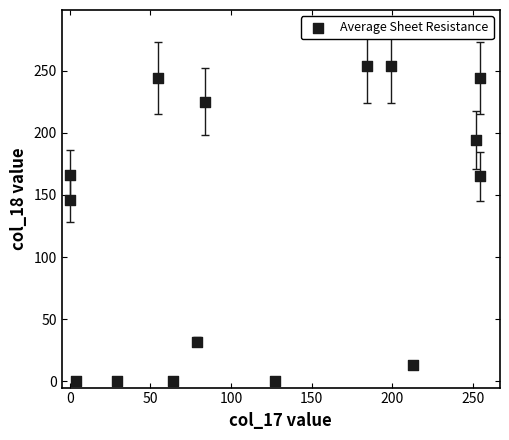

What Y value in the scatter plot is closest to 127?

146